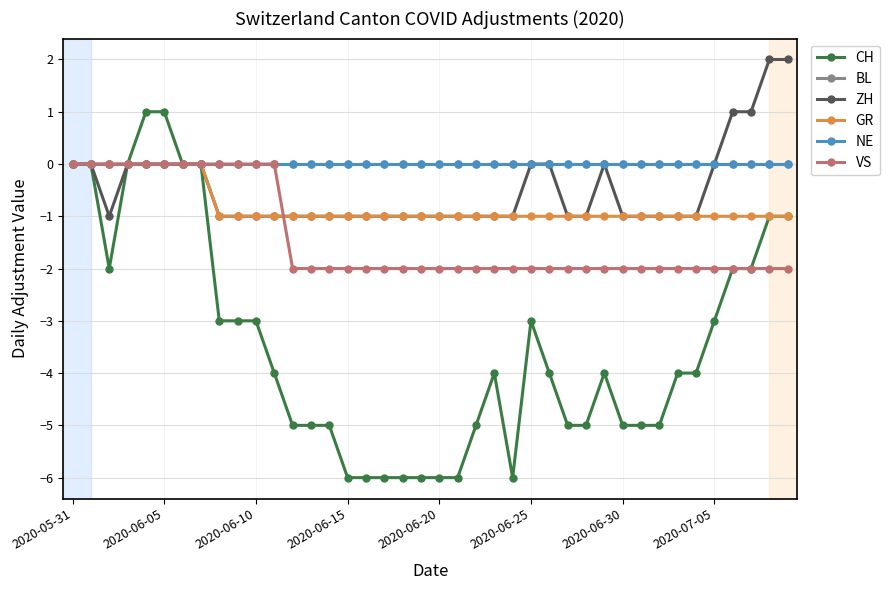

Reading left to right, list all the values displayed in this chart.

CH: 0	0	-2	0	1	1	0	0	-3	-3	-3	-4	-5	-5	-5	-6	-6	-6	-6	-6	-6	-6	-5	-4	-6	-3	-4	-5	-5	-4	-5	-5	-5	-4	-4	-3	-2	-2	-1	-1
BL: 0	0	0	0	0	0	0	0	0	0	0	0	0	0	0	0	0	0	0	0	0	0	0	0	0	0	0	0	0	0	0	0	0	0	0	0	0	0	0	0
ZH: 0	0	-1	0	0	0	0	0	-1	-1	-1	-1	-1	-1	-1	-1	-1	-1	-1	-1	-1	-1	-1	-1	-1	0	0	-1	-1	0	-1	-1	-1	-1	-1	0	1	1	2	2
GR: 0	0	0	0	0	0	0	0	-1	-1	-1	-1	-1	-1	-1	-1	-1	-1	-1	-1	-1	-1	-1	-1	-1	-1	-1	-1	-1	-1	-1	-1	-1	-1	-1	-1	-1	-1	-1	-1
NE: 0	0	0	0	0	0	0	0	0	0	0	0	0	0	0	0	0	0	0	0	0	0	0	0	0	0	0	0	0	0	0	0	0	0	0	0	0	0	0	0
VS: 0	0	0	0	0	0	0	0	0	0	0	0	-2	-2	-2	-2	-2	-2	-2	-2	-2	-2	-2	-2	-2	-2	-2	-2	-2	-2	-2	-2	-2	-2	-2	-2	-2	-2	-2	-2